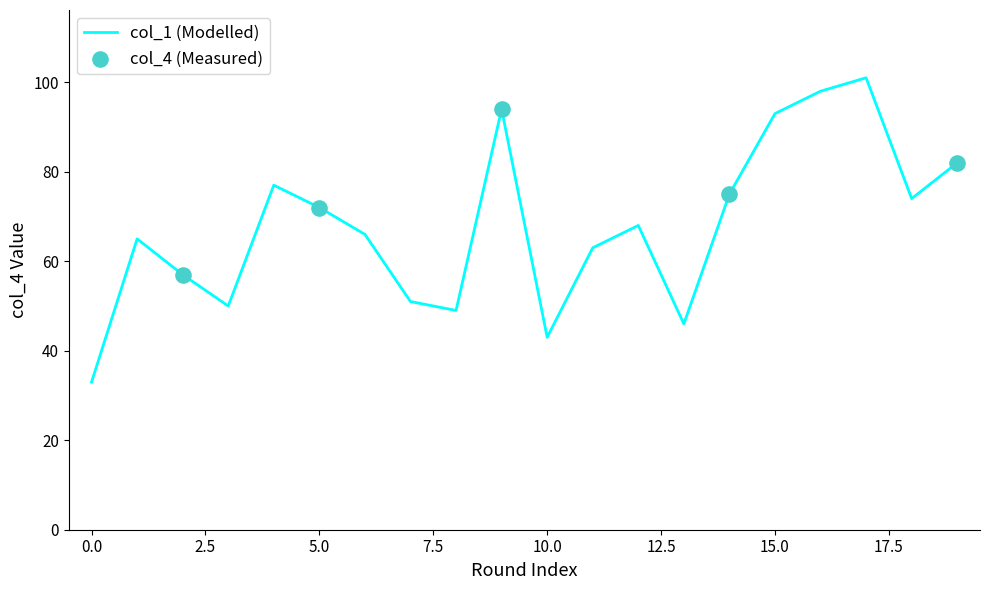

What is the maximum value shown in the chart?

101